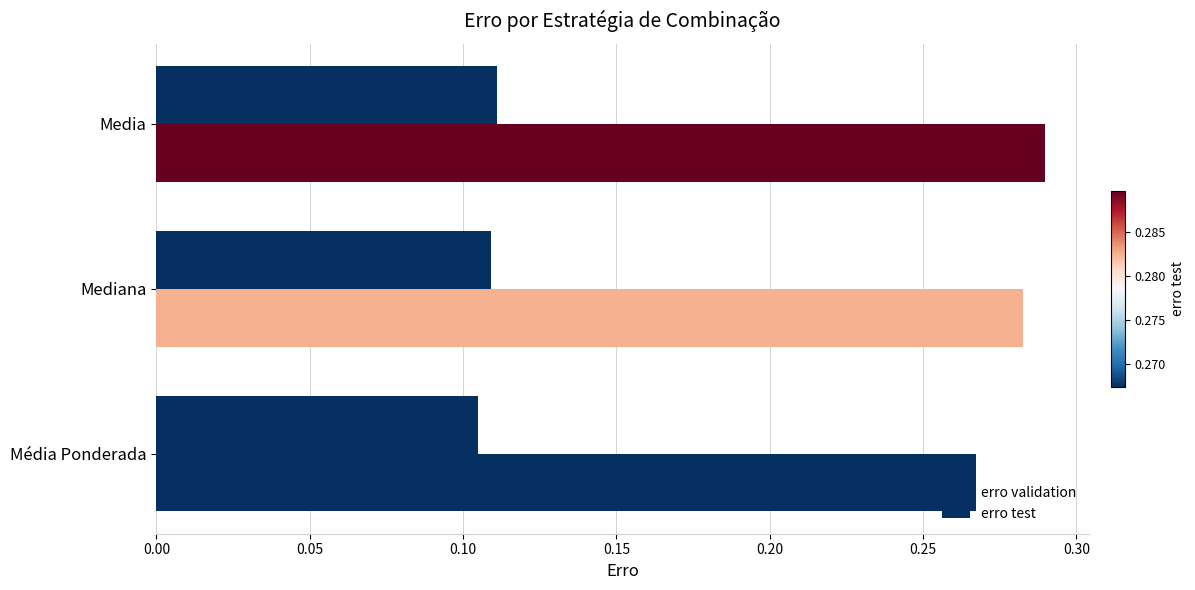

Rank the series by their average value, from highest to lowest.

erro test, erro validation